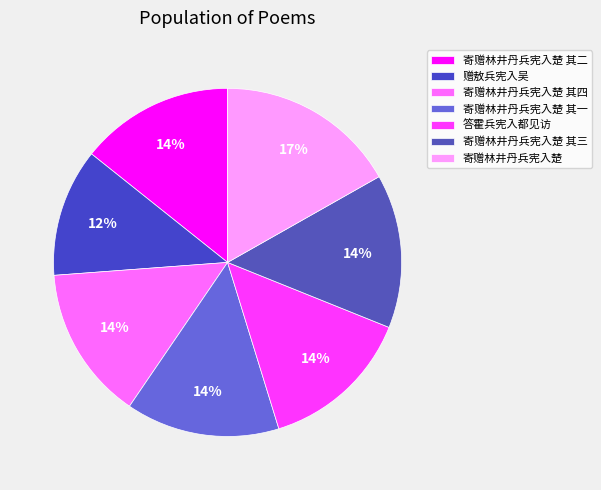

Rank the categories by value from lowest to highest.

赠敖兵宪入吴, 答霍兵宪入都见访, 寄赠林井丹兵宪入楚 其一, 寄赠林井丹兵宪入楚 其二, 寄赠林井丹兵宪入楚 其三, 寄赠林井丹兵宪入楚 其四, 寄赠林井丹兵宪入楚